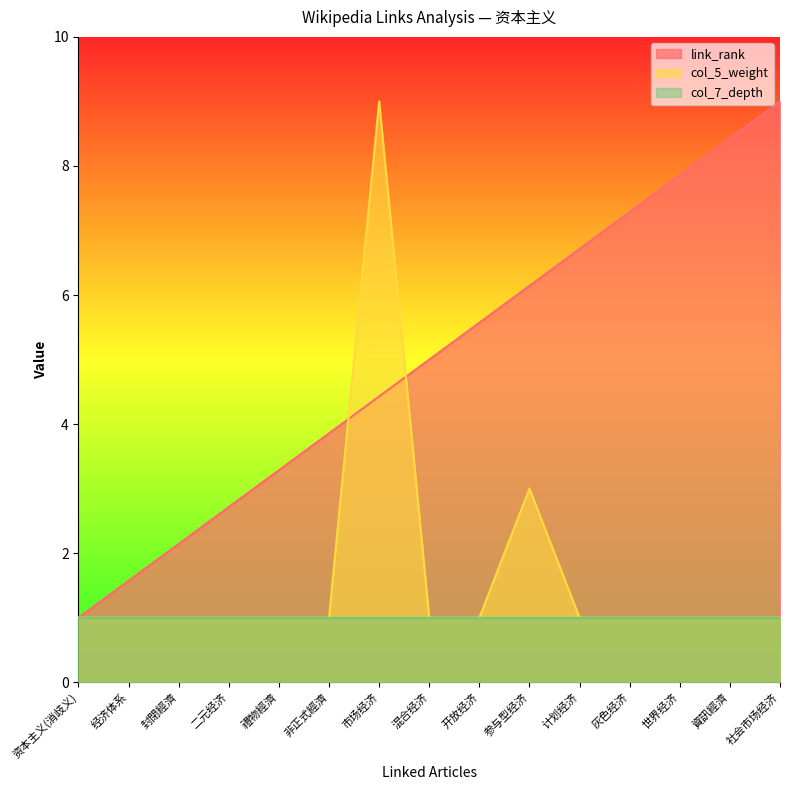

Rank the series by their average value, from highest to lowest.

link_rank, col_5_weight, col_7_depth